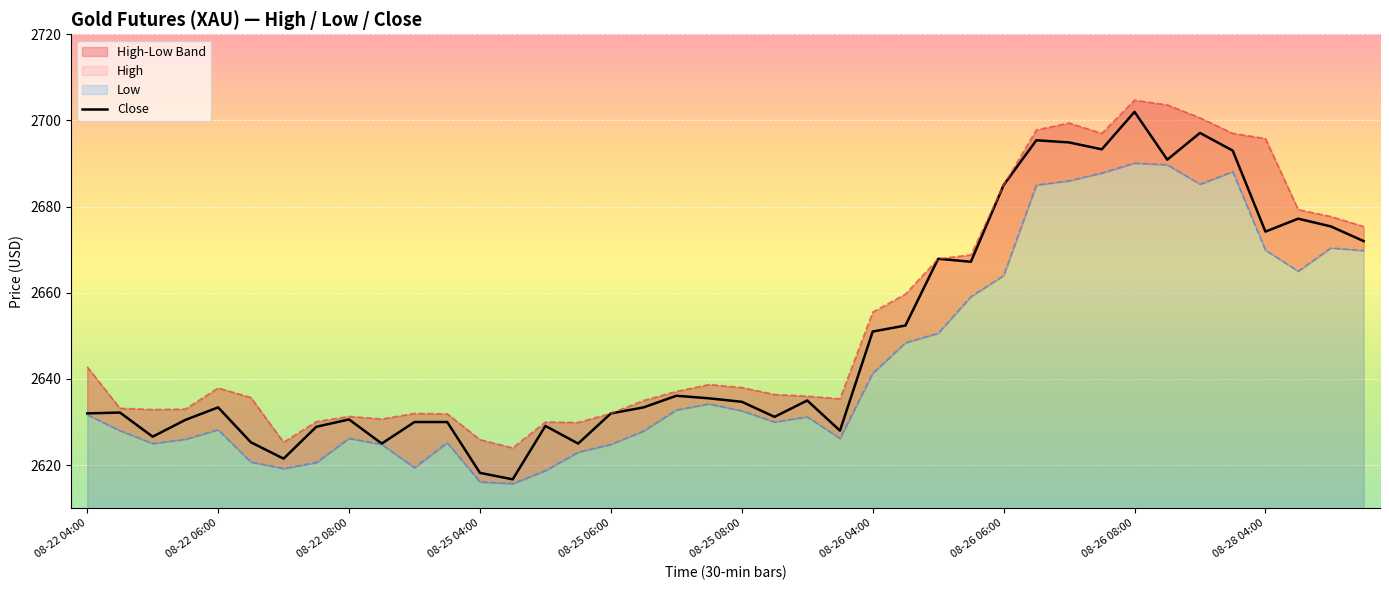

What is the highest value of the Close series?

2702.0